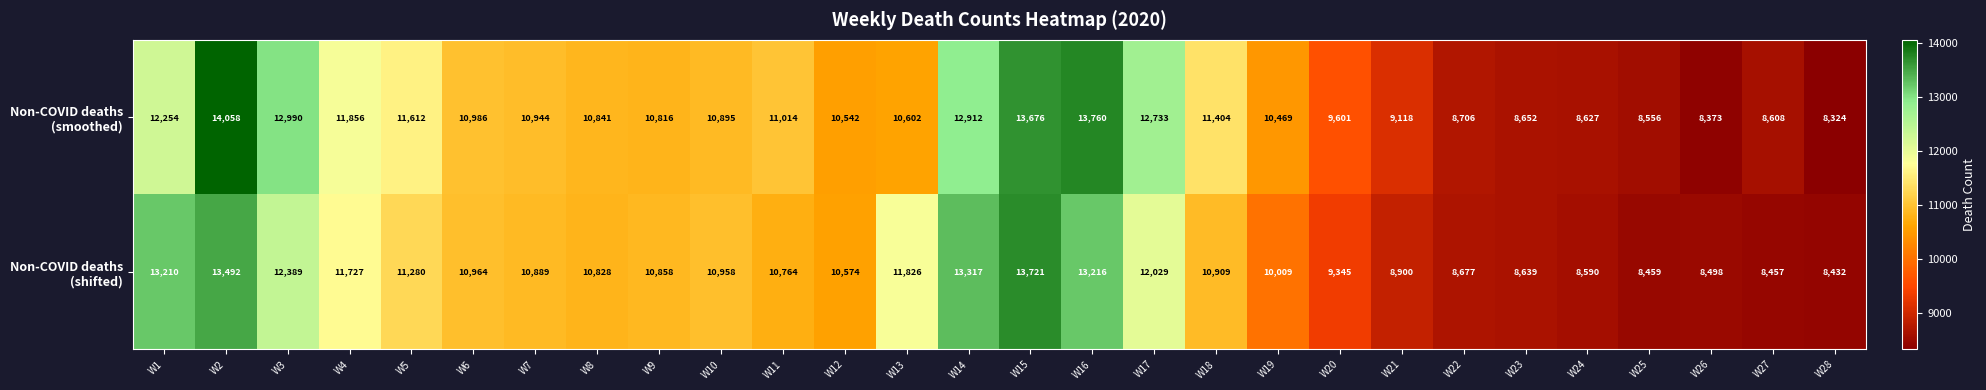

What is the spread (max minus min) of values at W20?

256